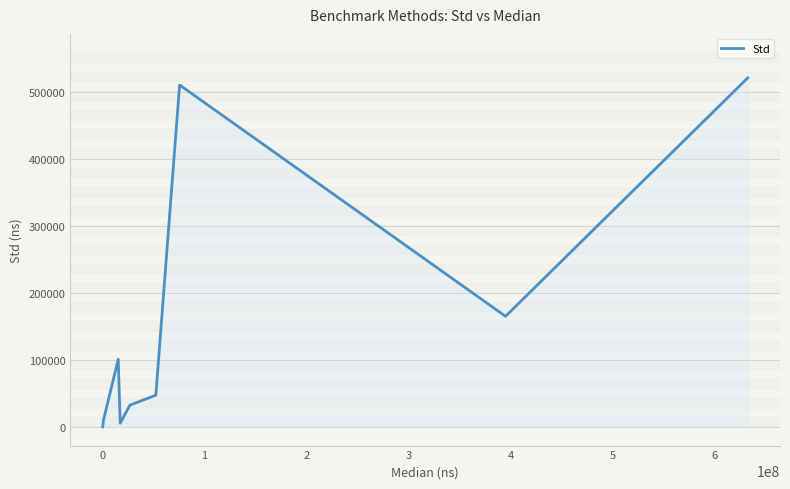

Does the chart display data point markers on the line(s)?

No